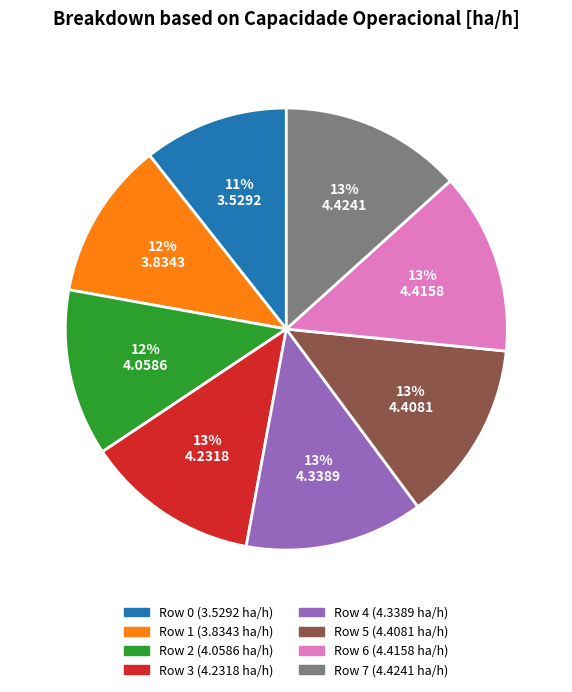

Does Row 1 represent more than half of the total?

No